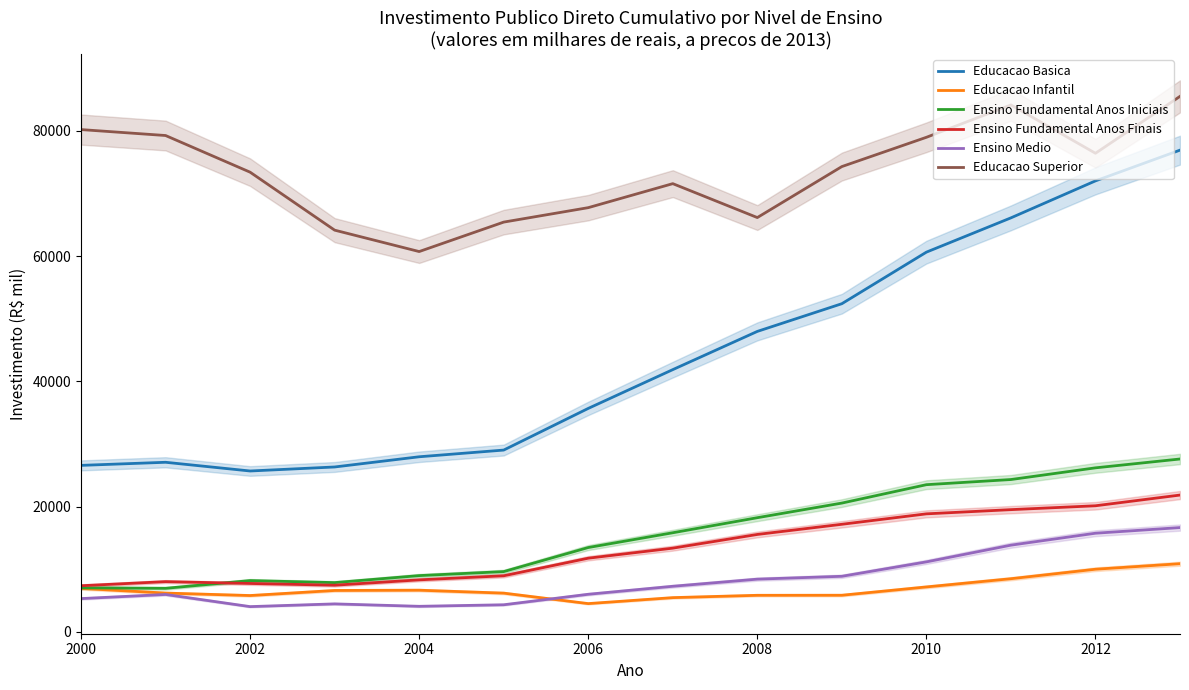

The value of Ensino Fundamental Anos Finais at 2010 is 18833.6. True or false?

True